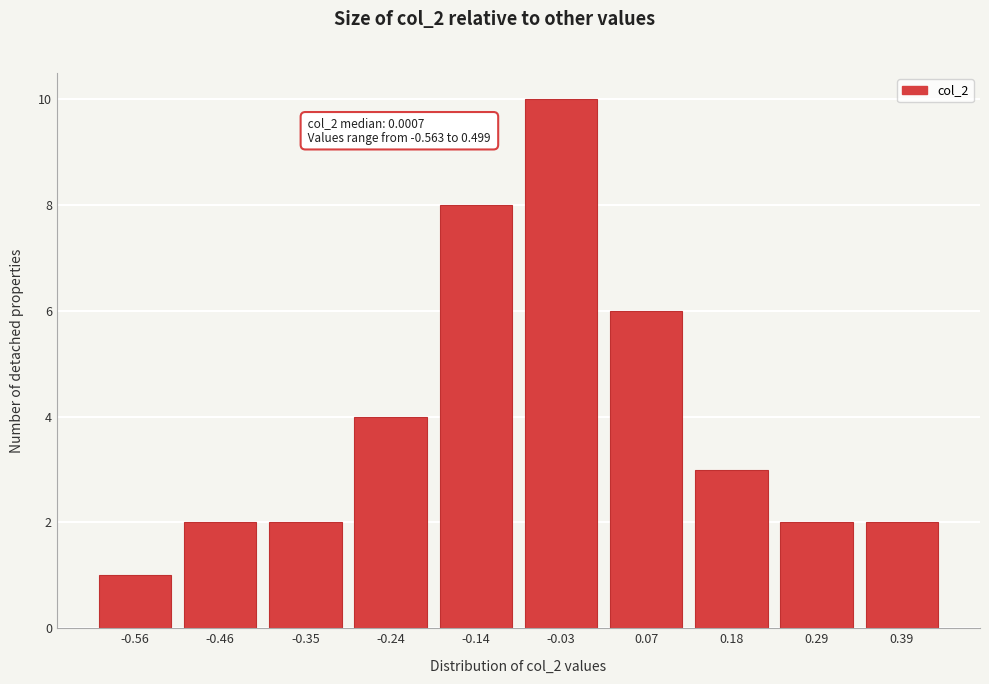

Reading left to right, extract all data points from this chart.

1	2	2	4	8	10	6	3	2	2